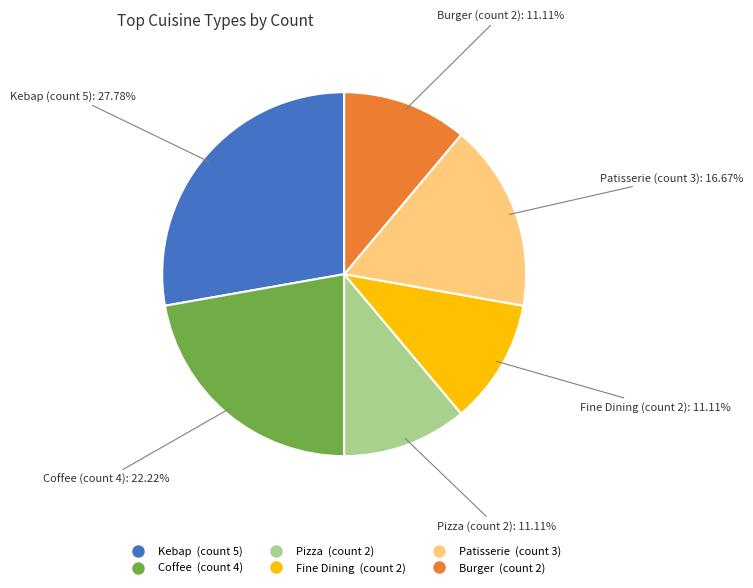

Between Patisserie and Burger, which is larger?

Patisserie